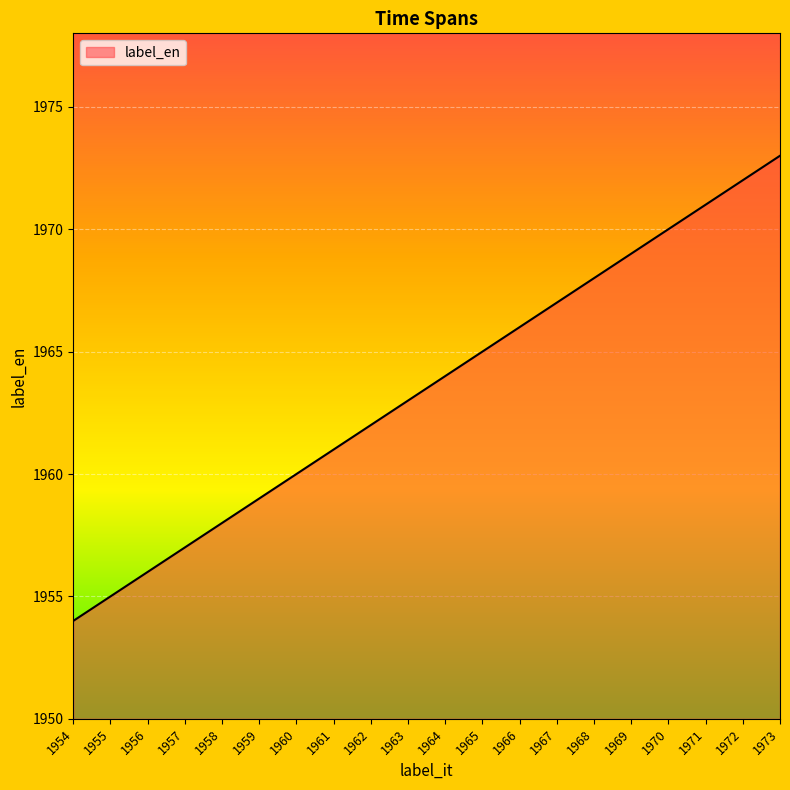

Is it true that the value at 1967 is 1081?

False